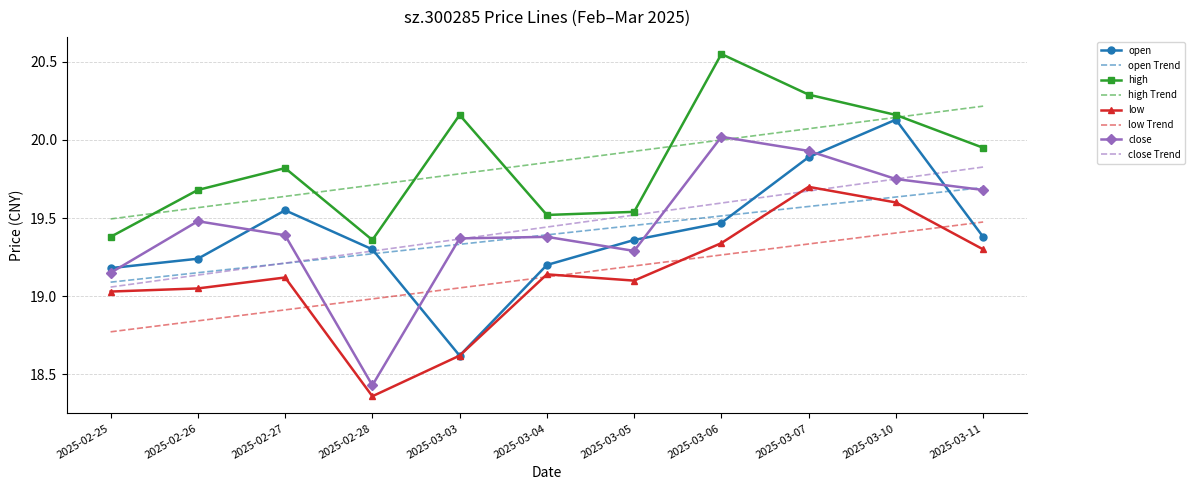

True or false: open and close Trend intersect in this chart.

True